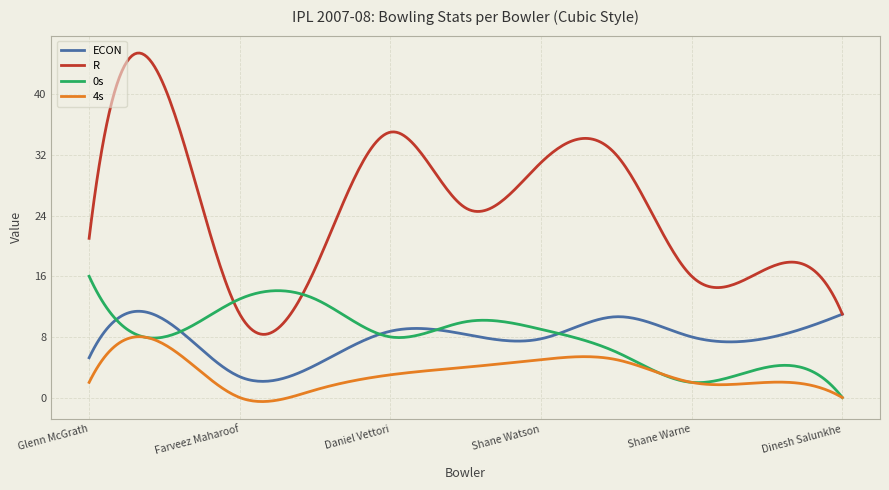

Which series has the largest range (max minus min)?

R